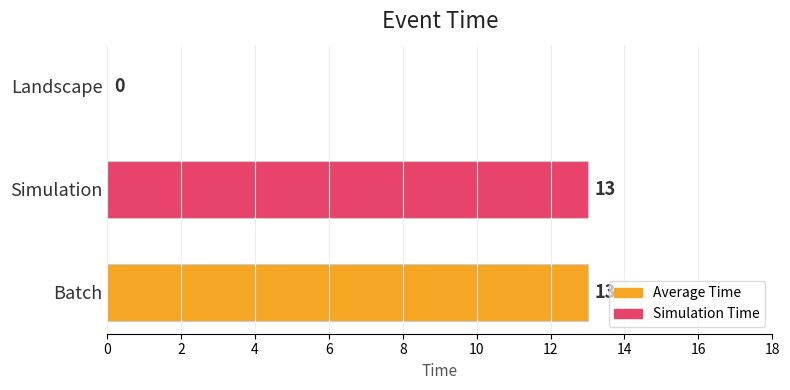

What is the average value?

9